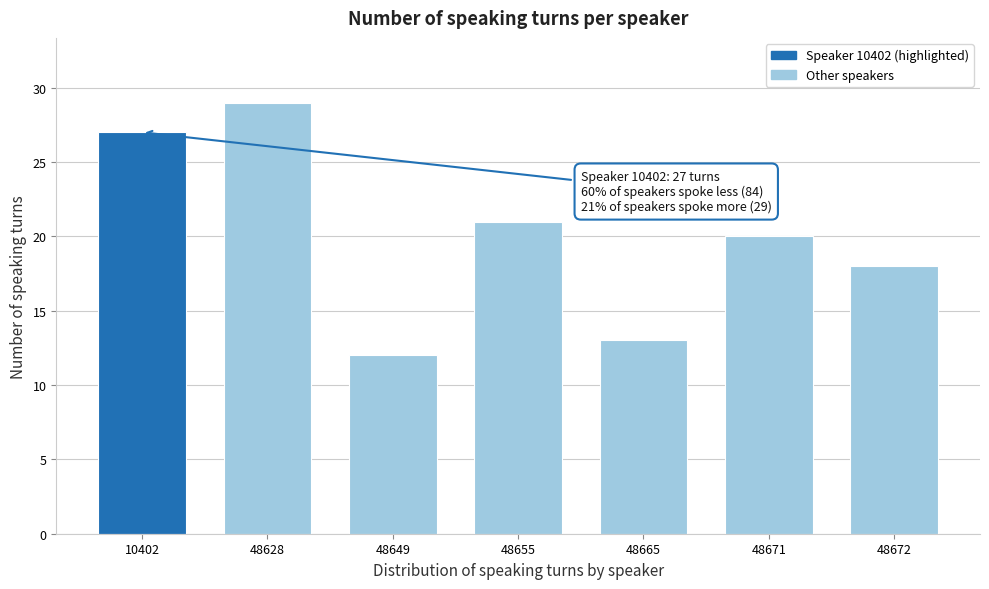

Reading left to right, what are all the values shown in this chart?

27	29	12	21	13	20	18